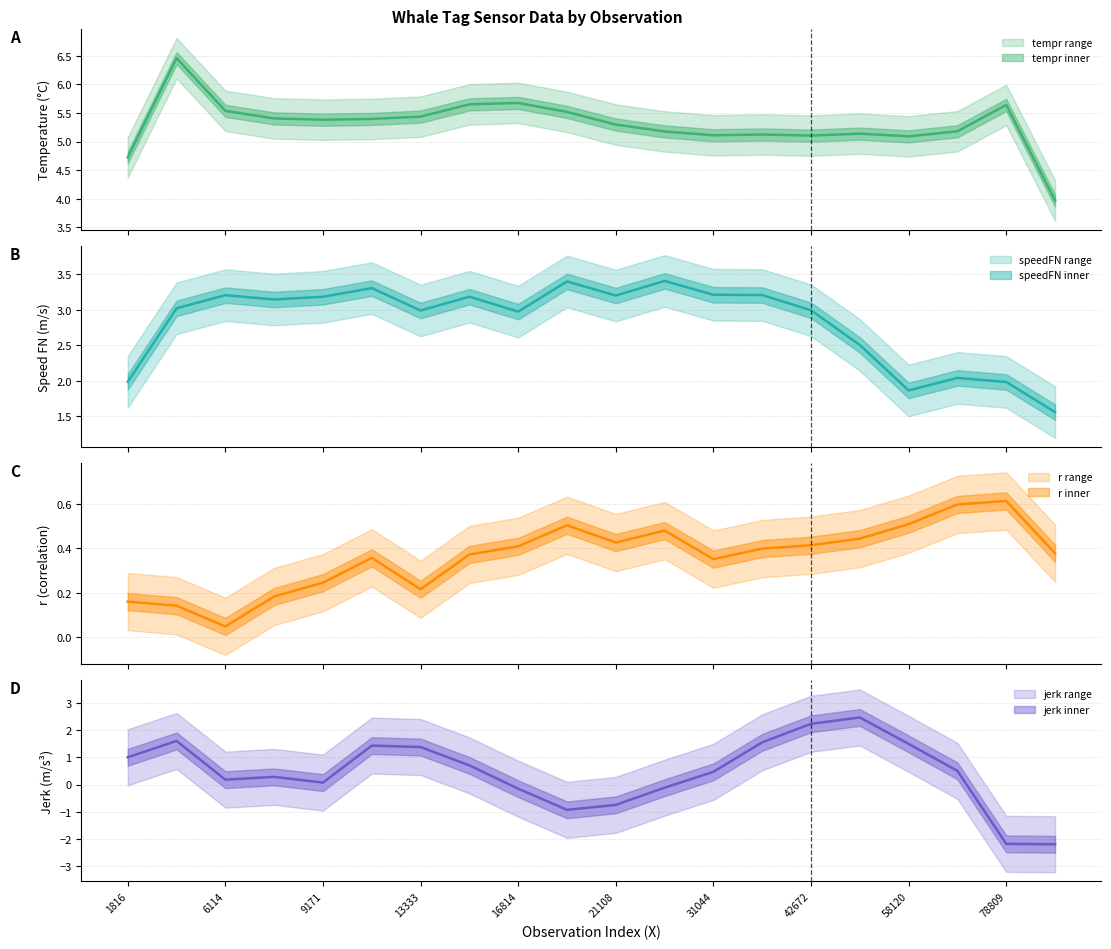

True or false: r center and speedFN center intersect in this chart.

False